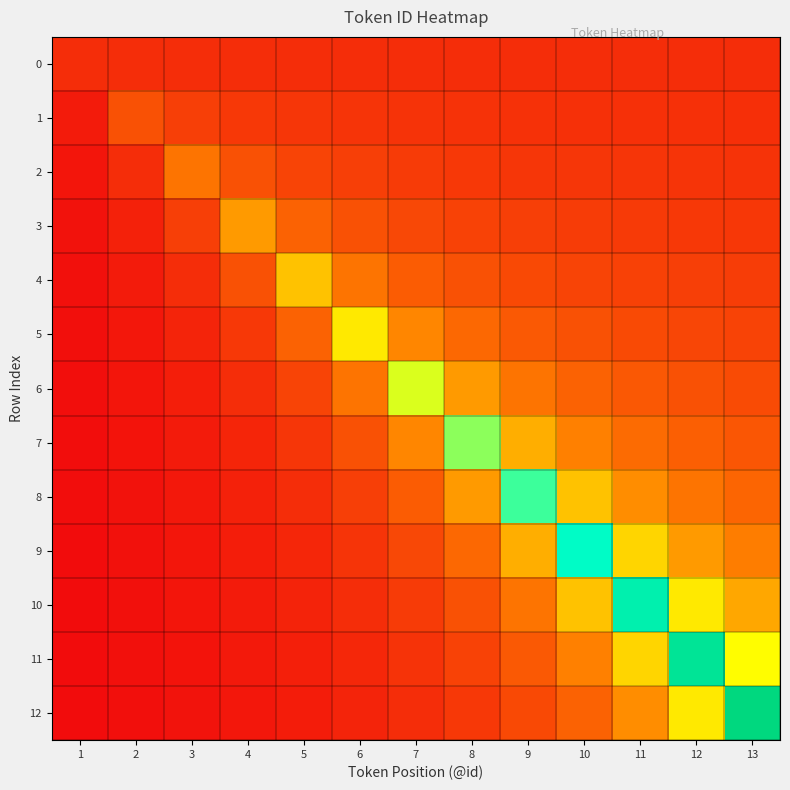

At which category does the chart reach its minimum across all series?

1